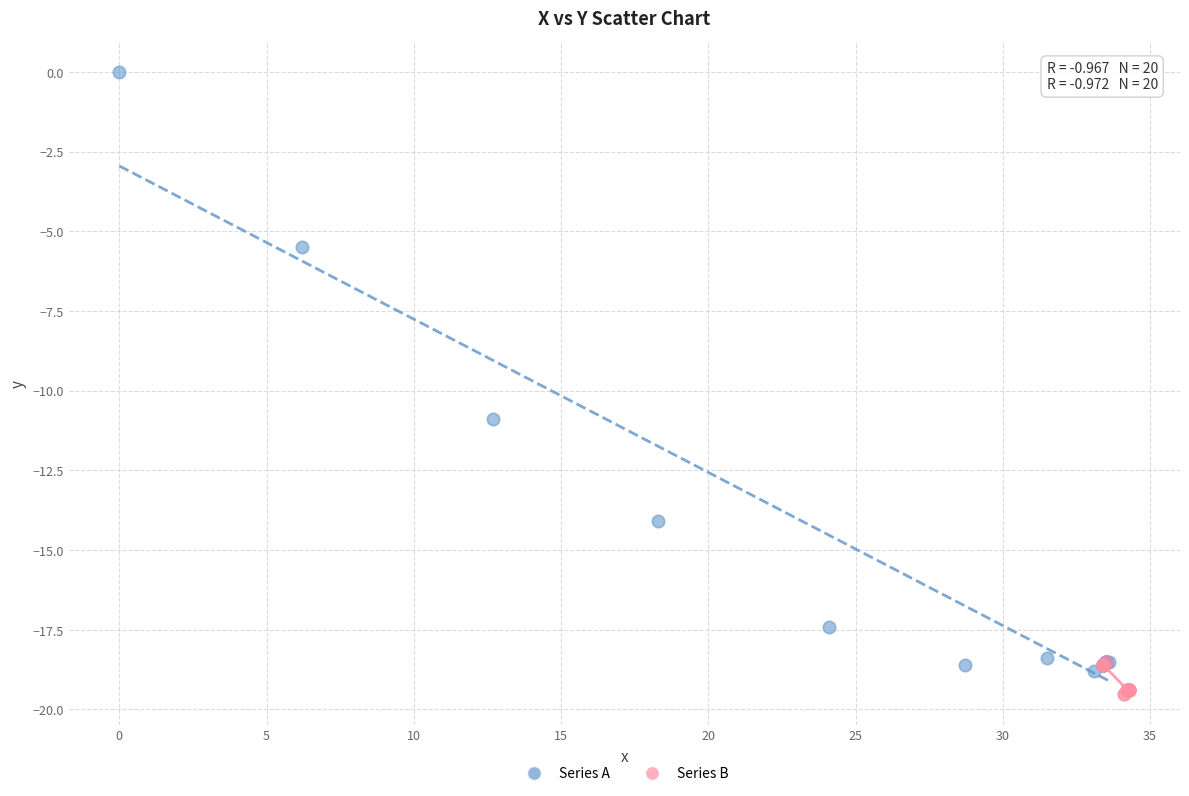

Which series reaches the maximum Y coordinate?

Series A